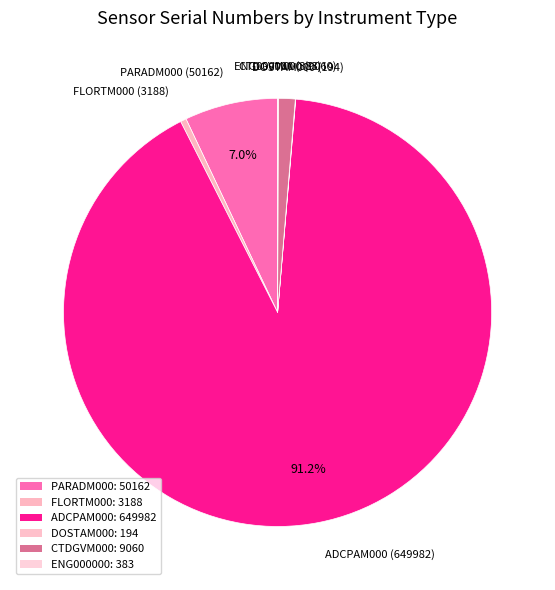

What is the total percentage of ADCPAM000 and ENG000000?

91.2%